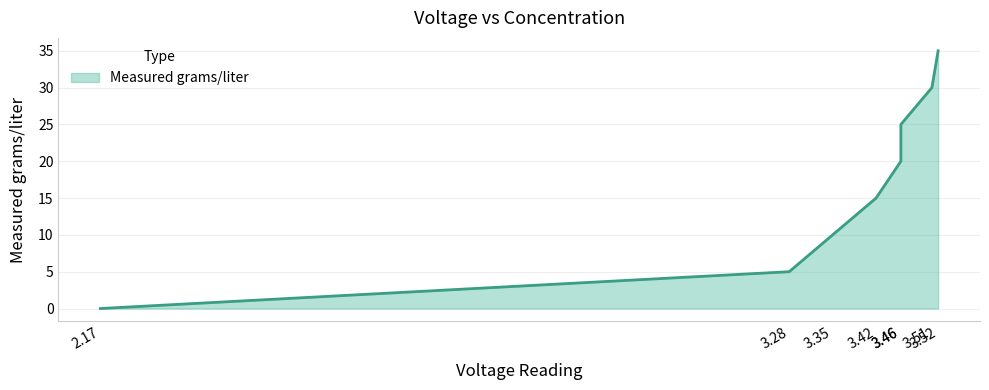

What is the ratio of the value at 3.46 to the value at 3.51?

0.7